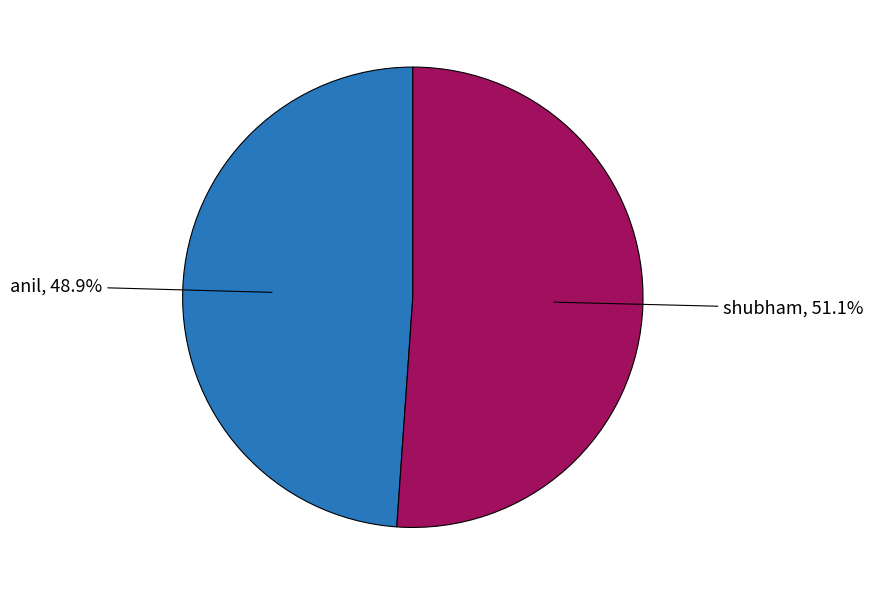

Does any single category account for the majority?

Yes